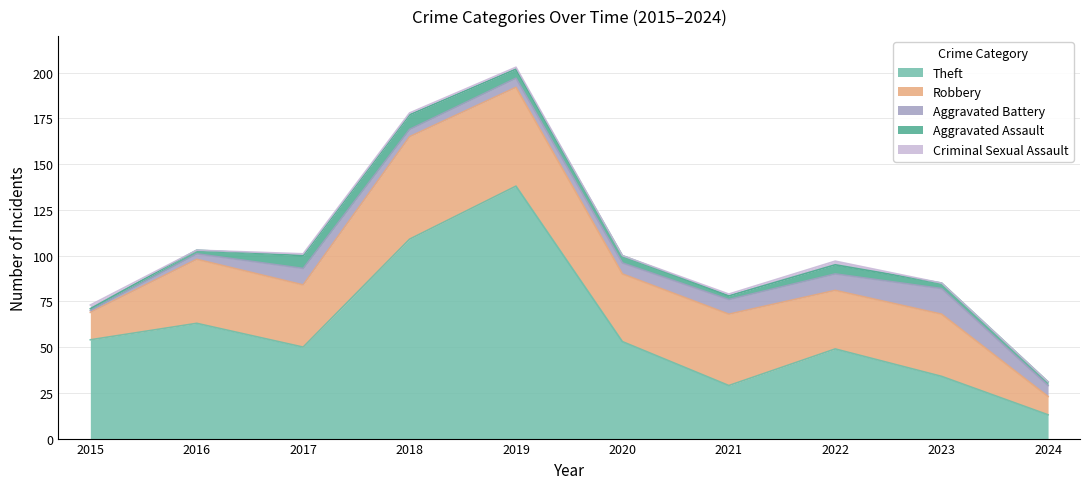

Where is the first local minimum for Robbery?

2017